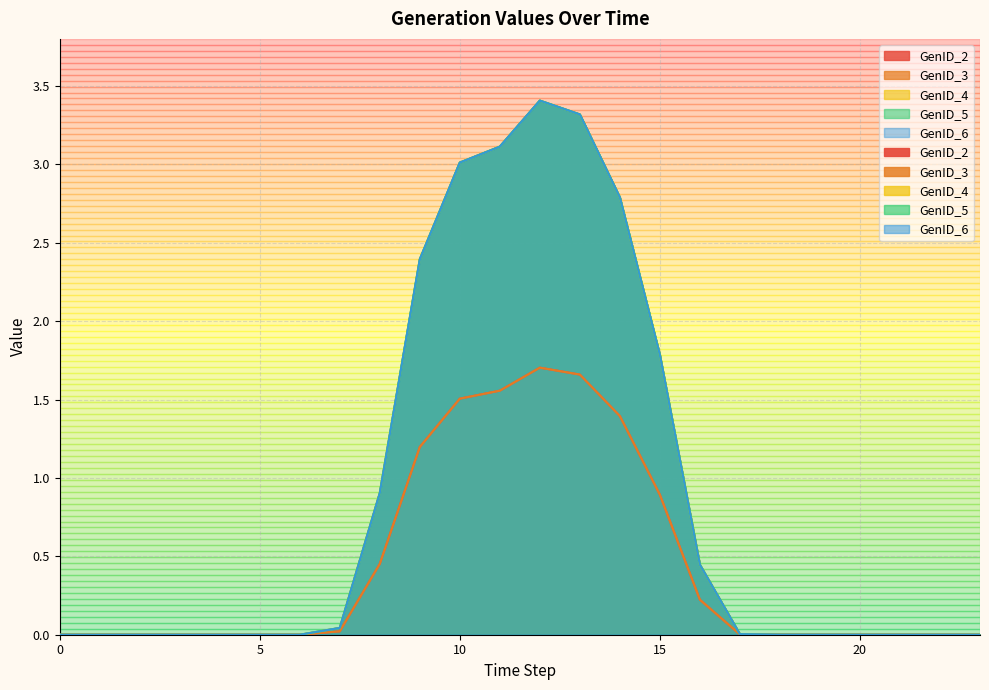

Does the chart display data point markers on the line(s)?

No